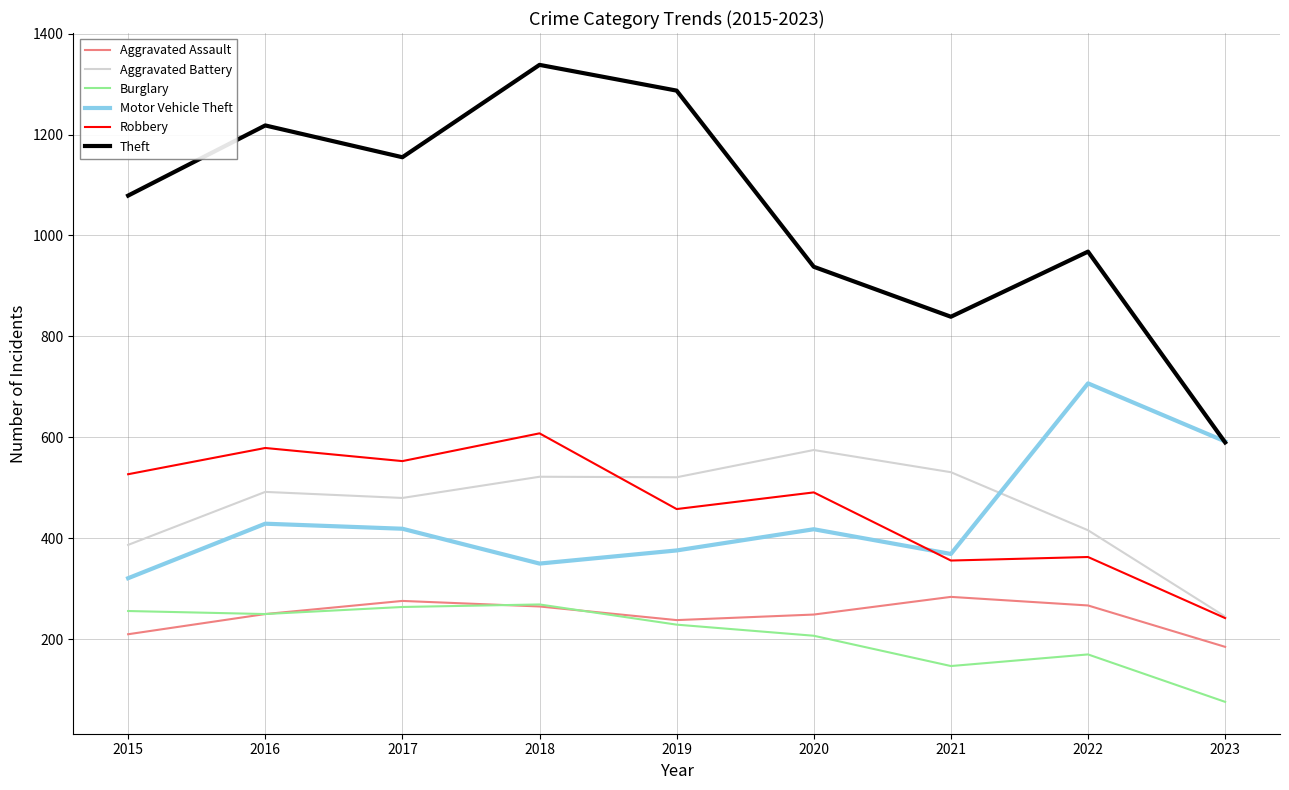

What is the difference between the Robbery values at 2015 and 2019?

69